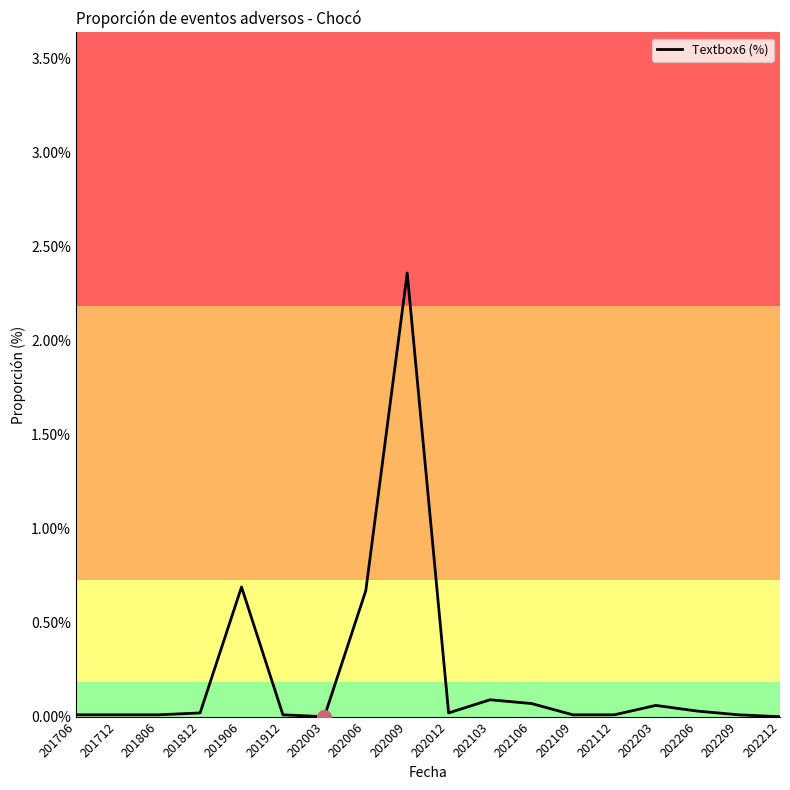

The chart shows a value of 0.0 at 201912. True or false?

True